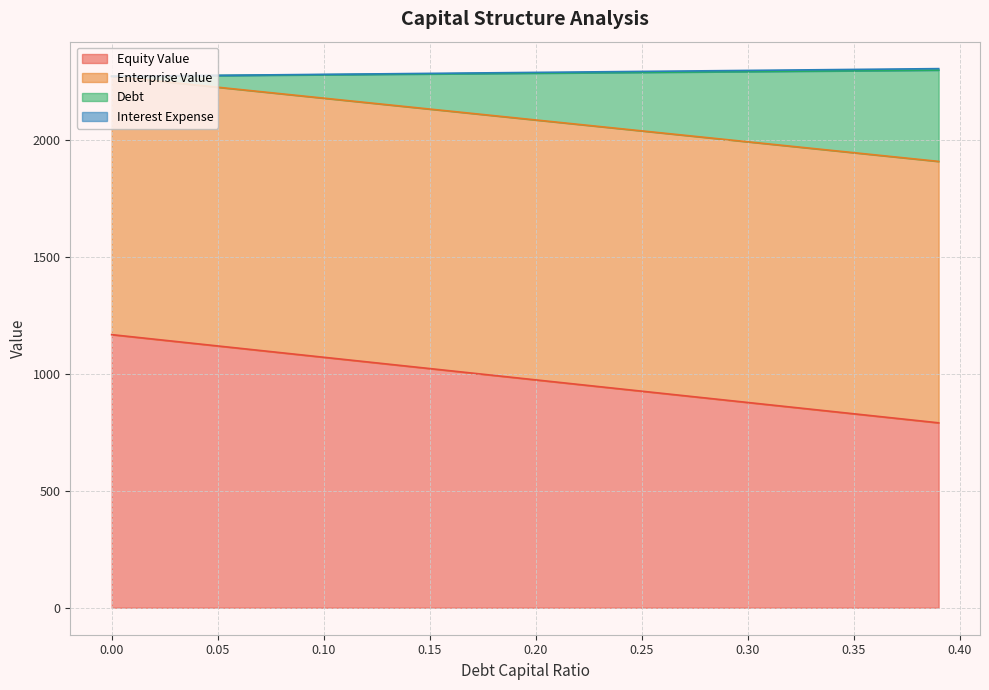

Is it true that equity_value equals 1584.0 at 0.01?

False